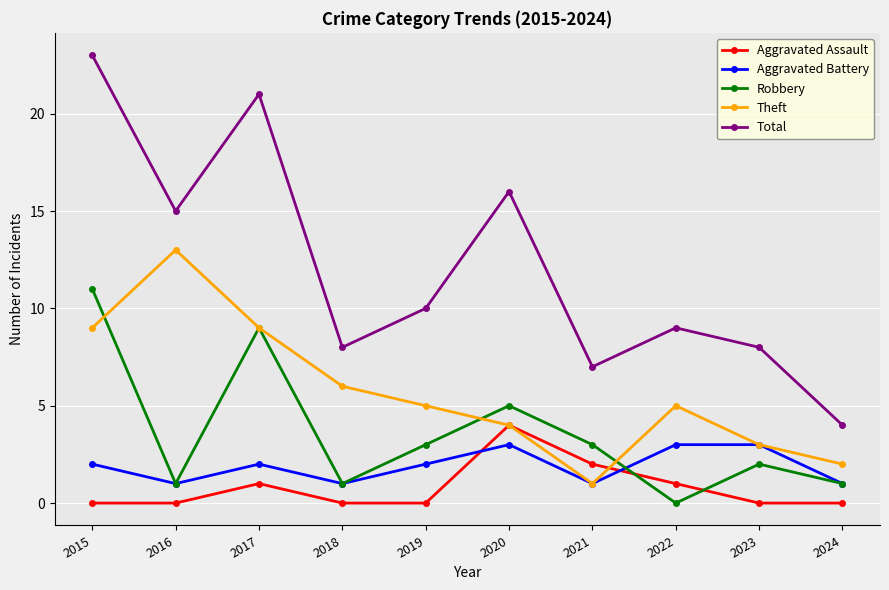

How many lines are shown in the chart?

5